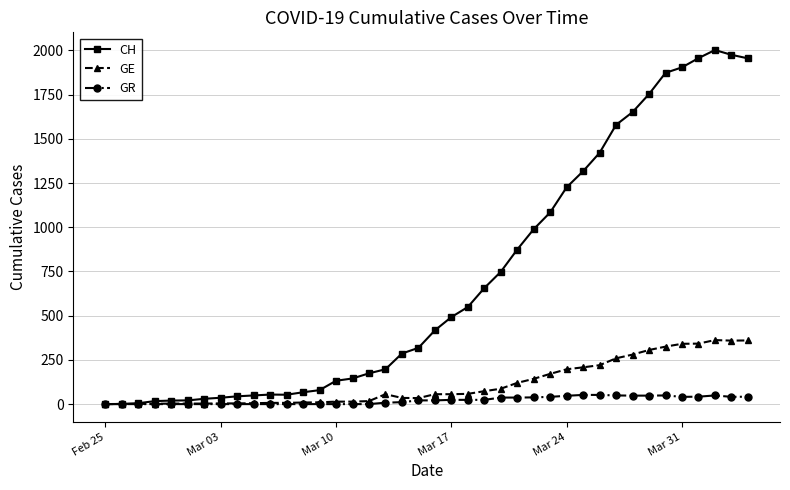

At how many categories does at least one series exceed 577?

17